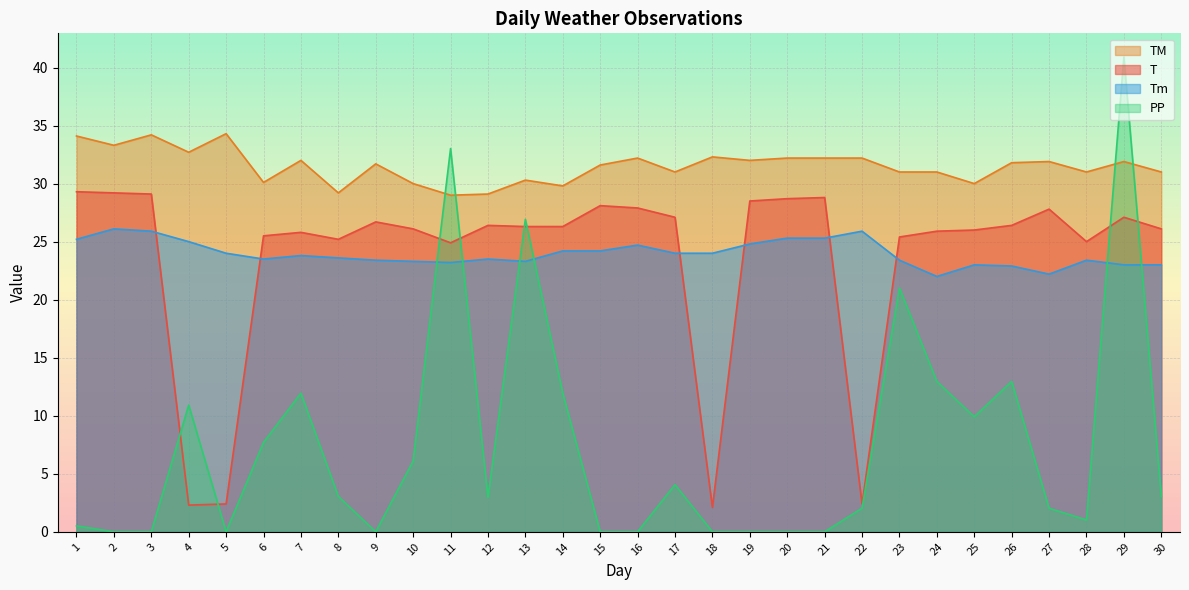

What is the difference between the second highest and second lowest values in the T series?

26.9